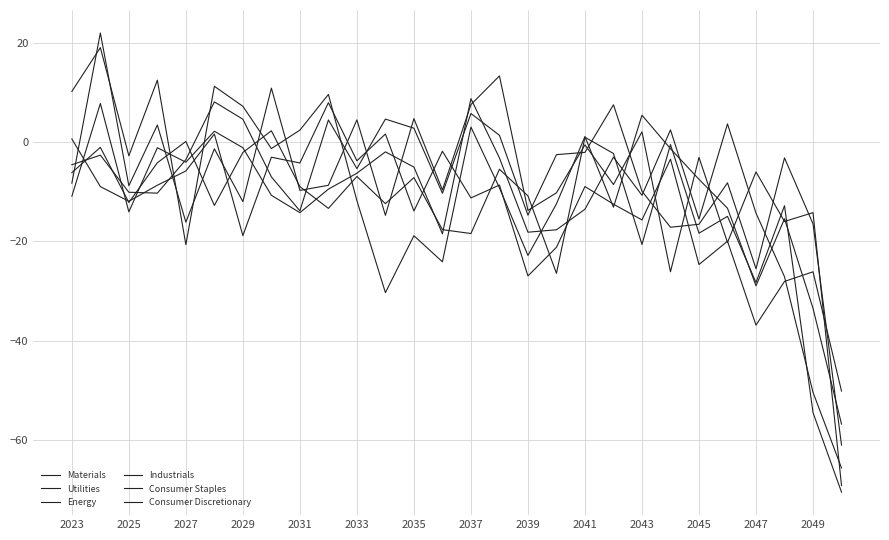

Rank the series by their maximum value, from highest to lowest.

Consumer Staples, Materials, Consumer Discretionary, Energy, Utilities, Industrials